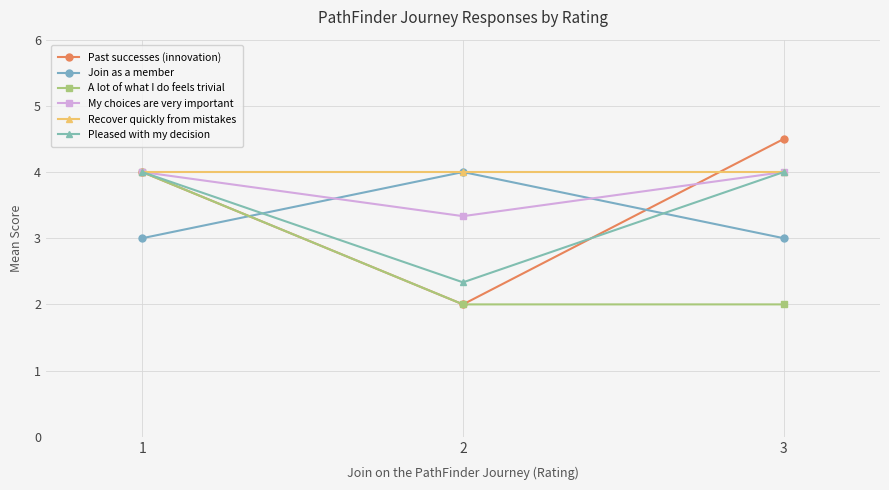

What is the maximum value shown in the chart?

4.5